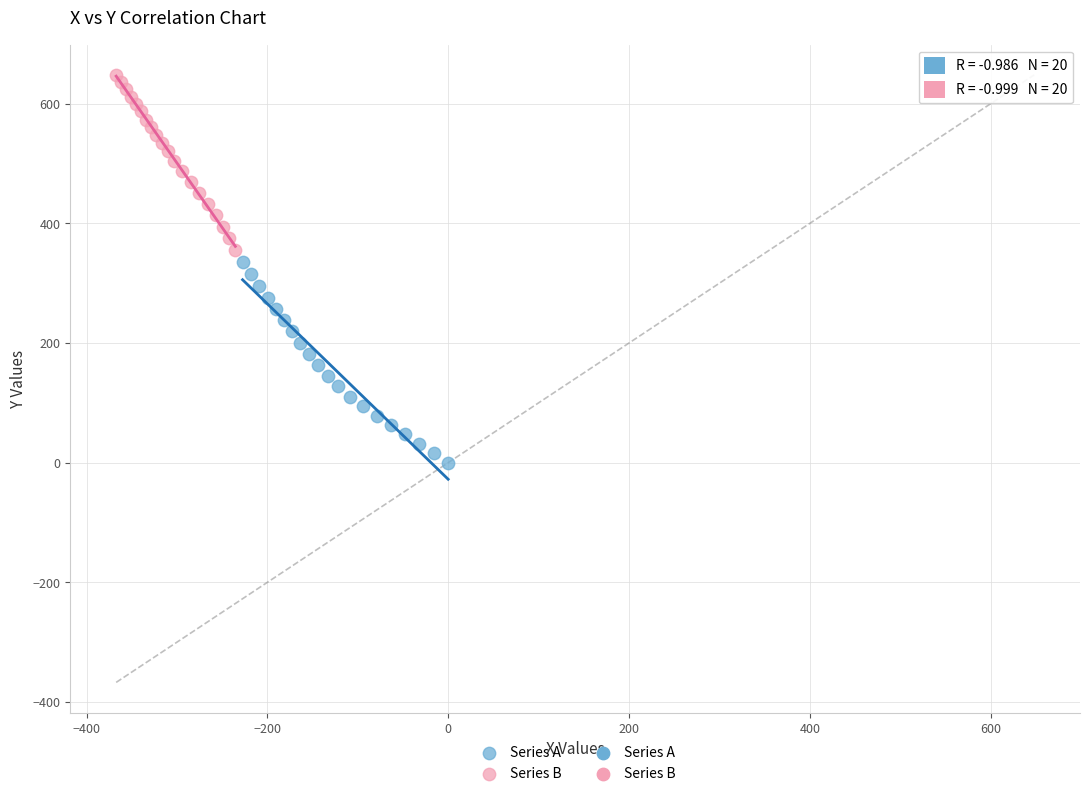

Which series has the largest Y range (max minus min)?

Series A